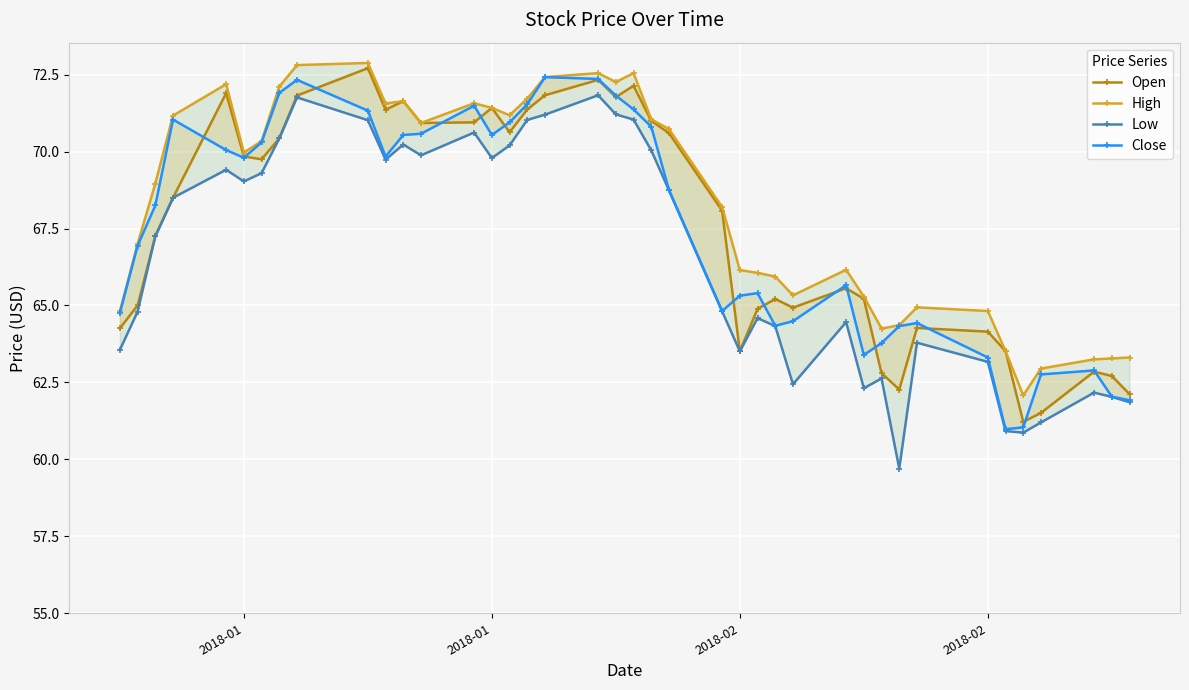

What is the lowest value of the Close series?

61.0